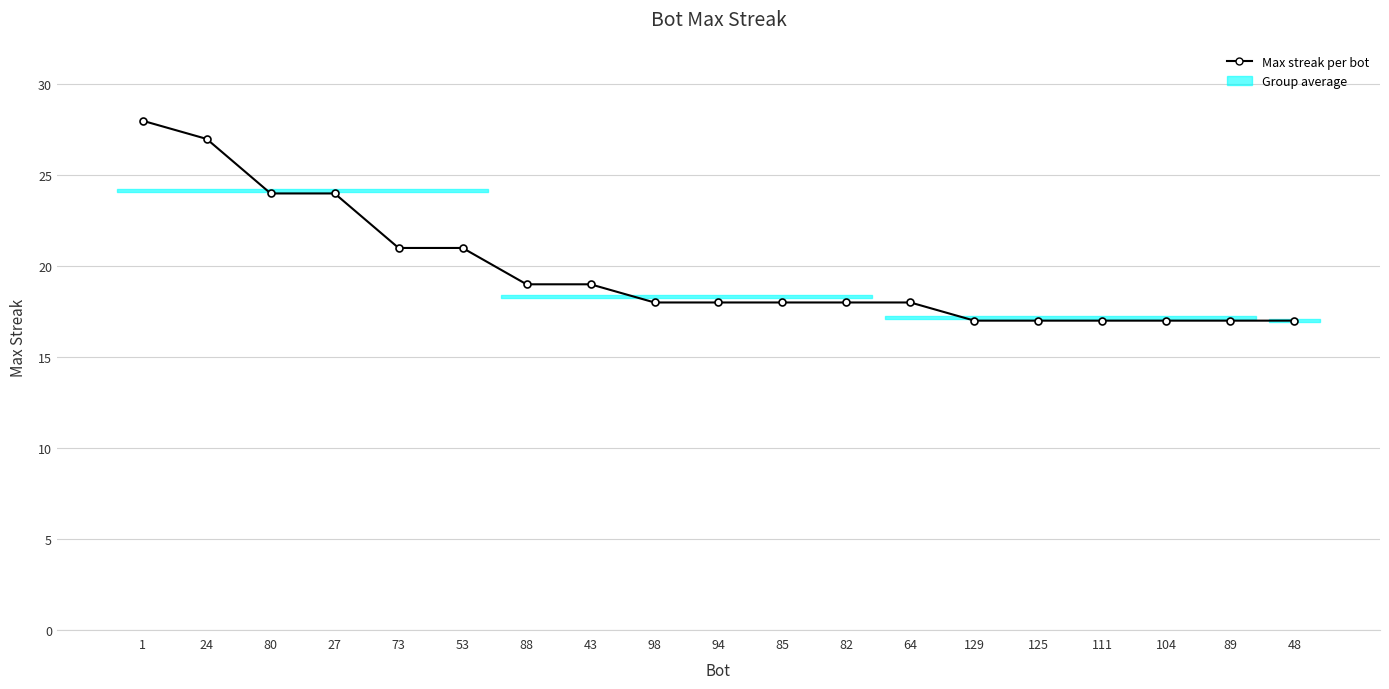

What is the difference between the second highest and minimum values?

10